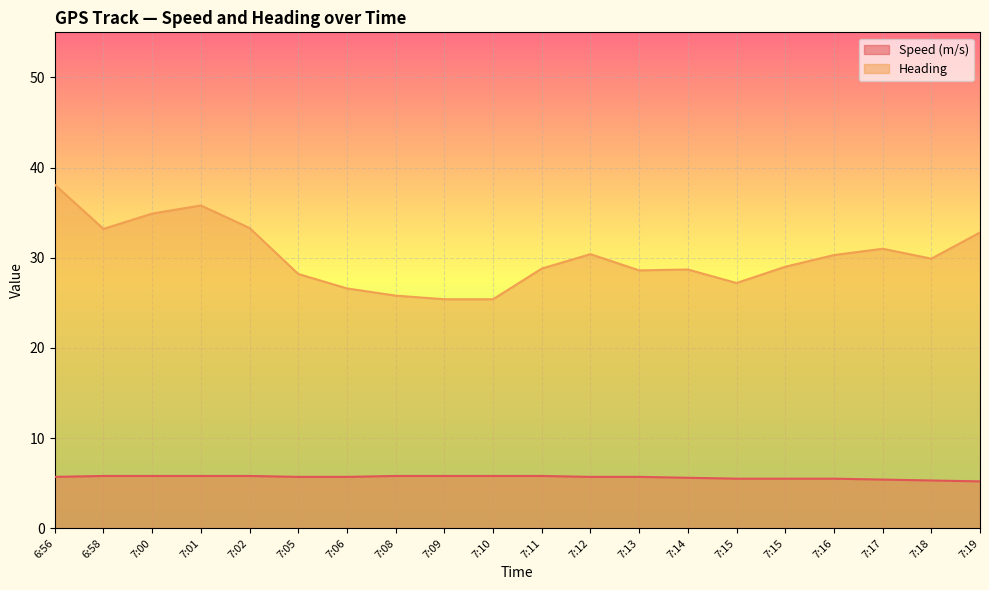

Rank the series by their average value, from lowest to highest.

Speed (m/s), Heading